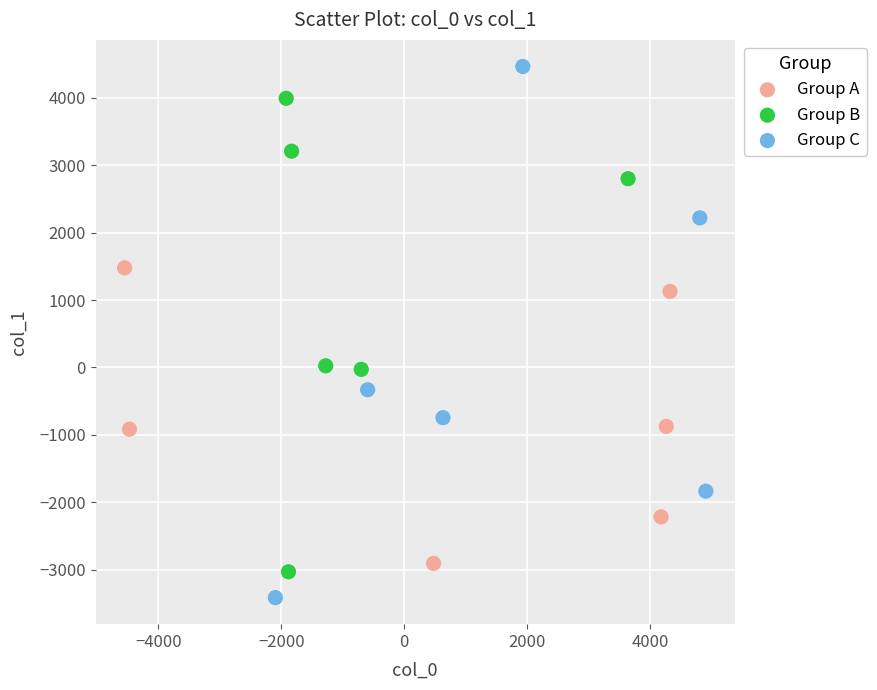

Which series reaches the maximum Y coordinate?

Group C